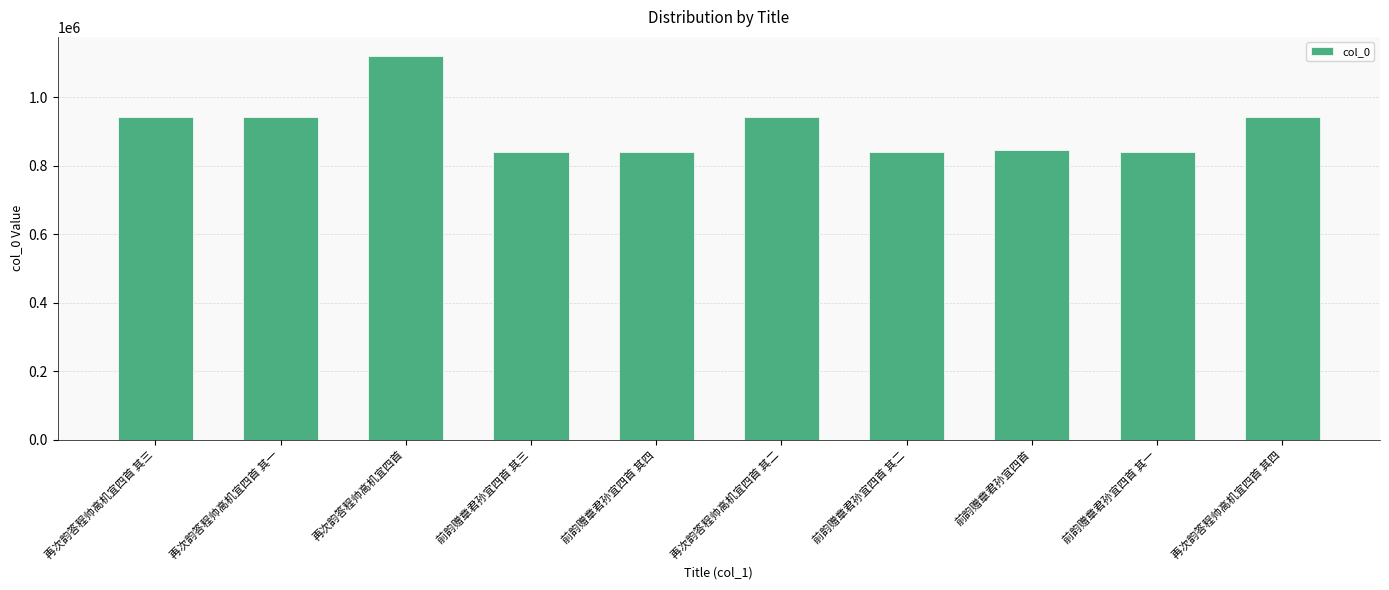

Approximately how many times larger is the value at 再次韵答程帅高机宜四首 其四 compared to 前韵赠章君孙宜四首 其三?

1.1